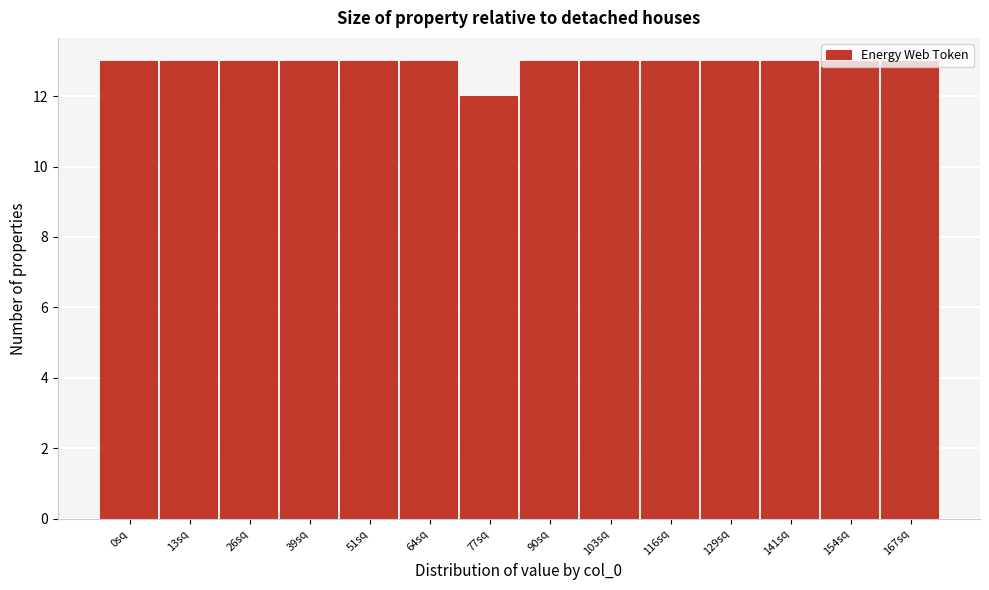

The value at 51sq is 13. True or false?

True